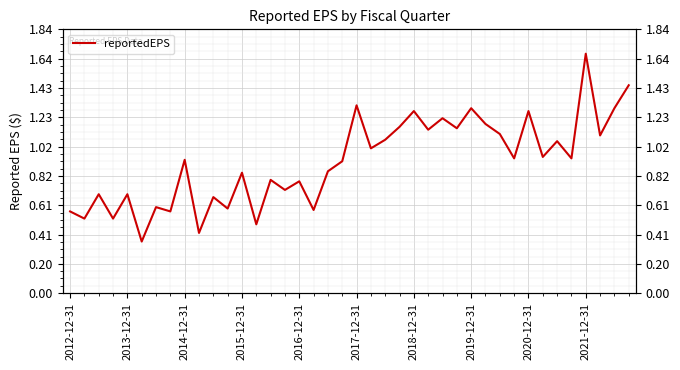

Is this an area chart (filled region under the line)?

No